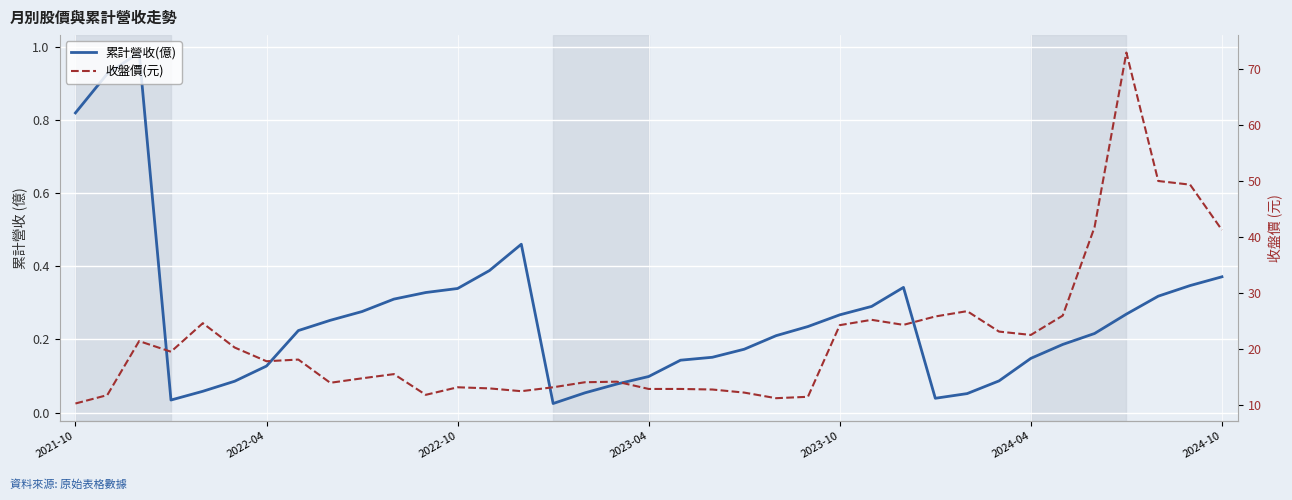

Which series has the largest total across all categories?

收盤價(元)